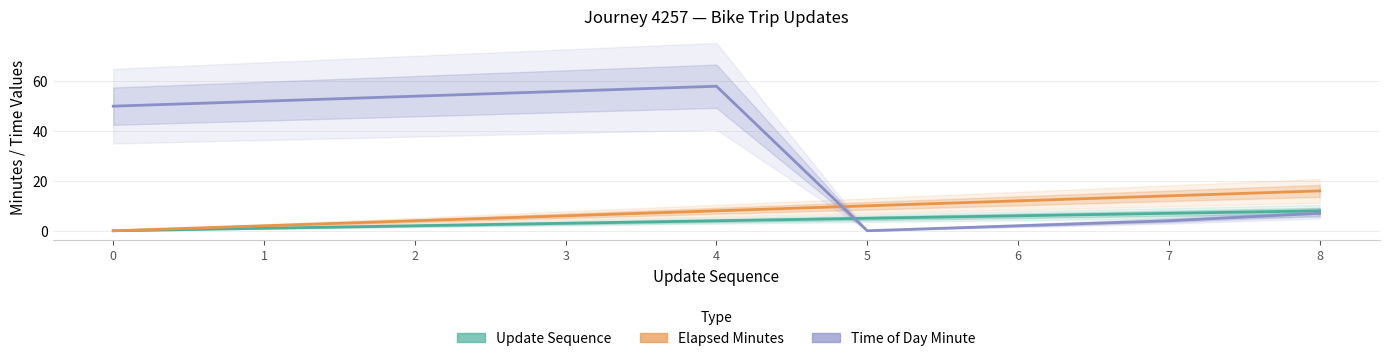

Rank the series by their maximum value, from highest to lowest.

Time Of Day Minute, Elapsed Minutes, Update Sequence